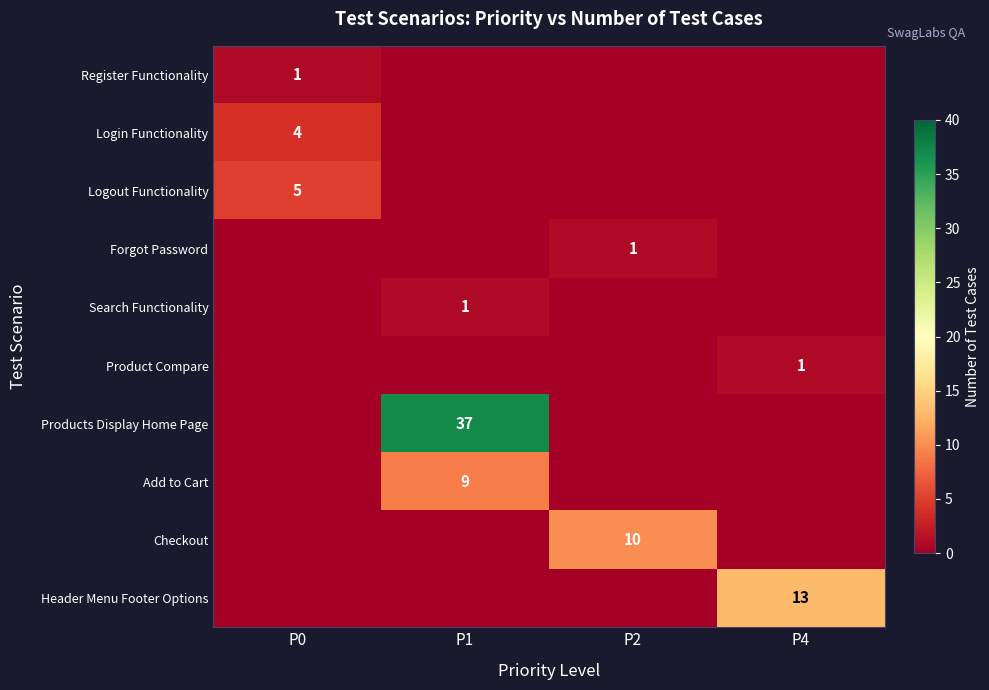

What is the total value across all series at P0?

10